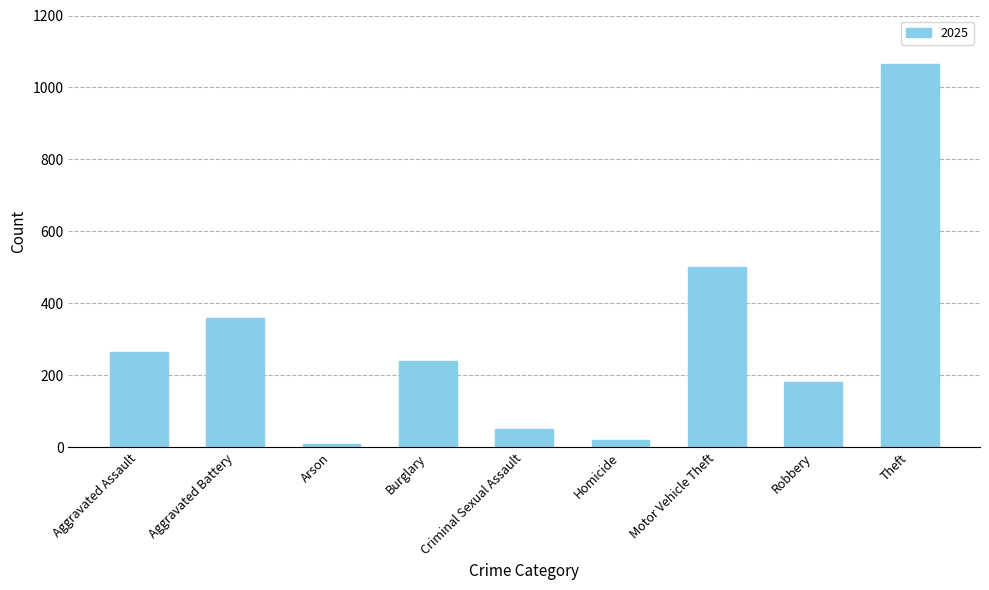

What is the greatest value displayed?

1065